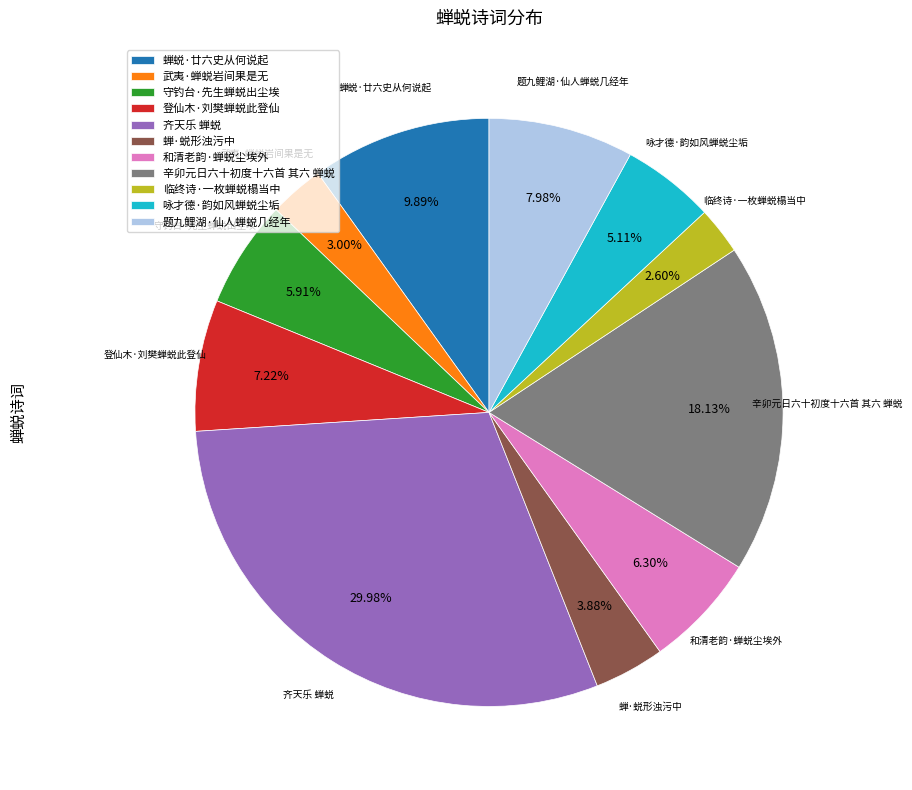

Is it true that 题九鲤湖·仙人蝉蜕几经年 is 23% of the pie?

False